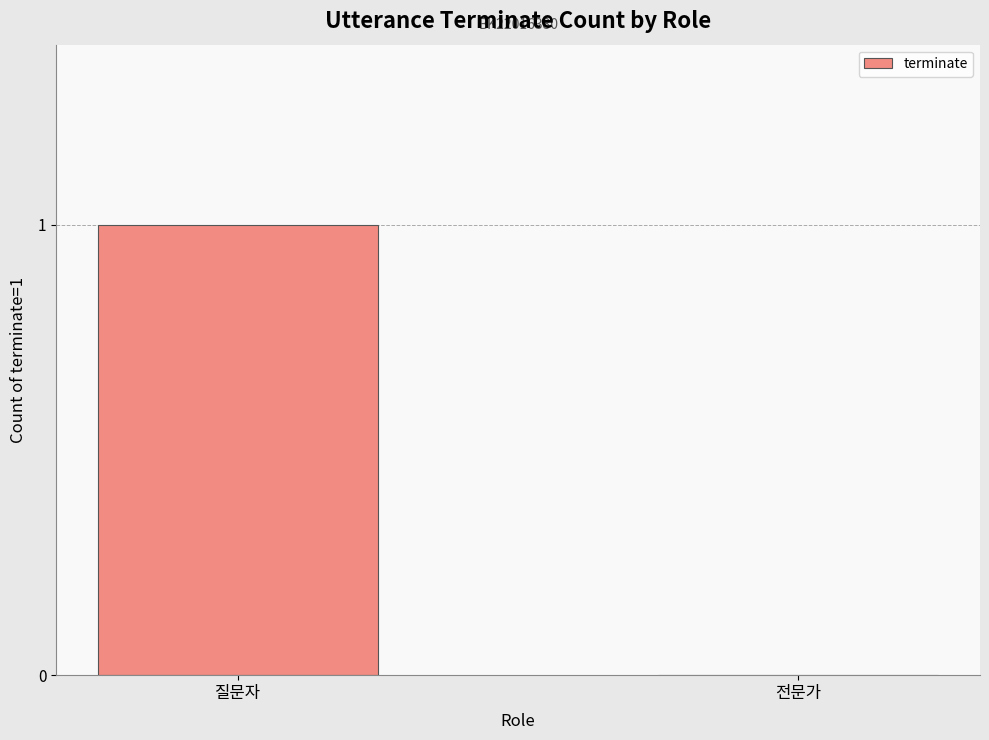

Reading left to right, extract all data points from this chart.

질문자=1	전문가=0